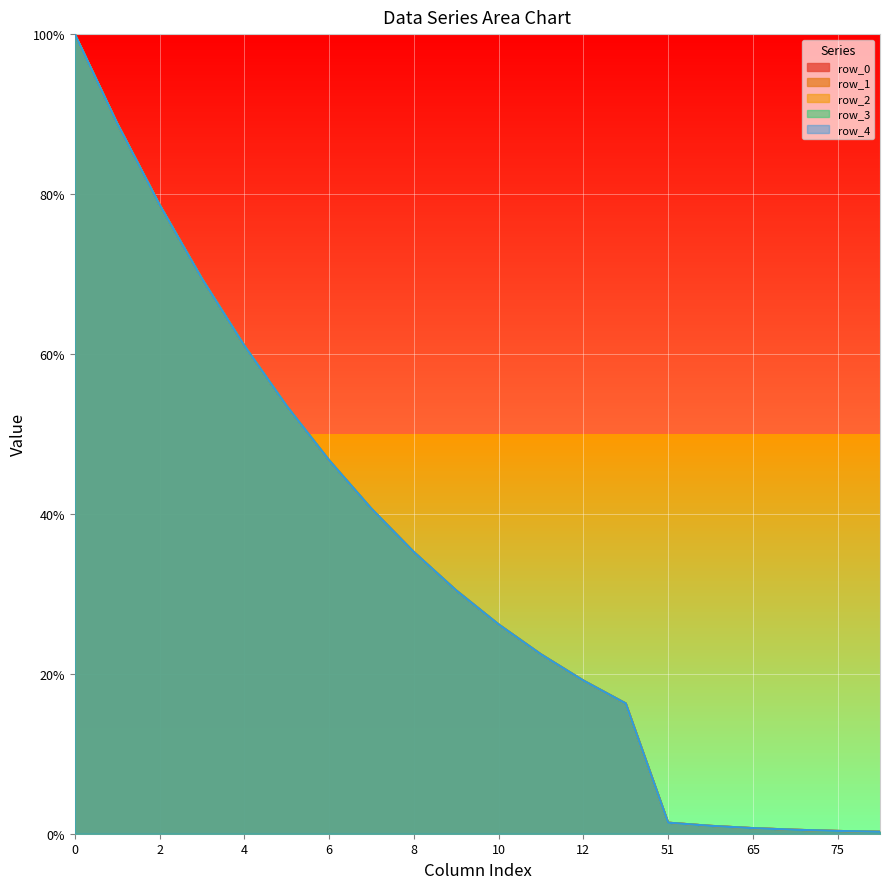

Is the value of row_3 at 65 greater than the value of row_1 at 10?

No